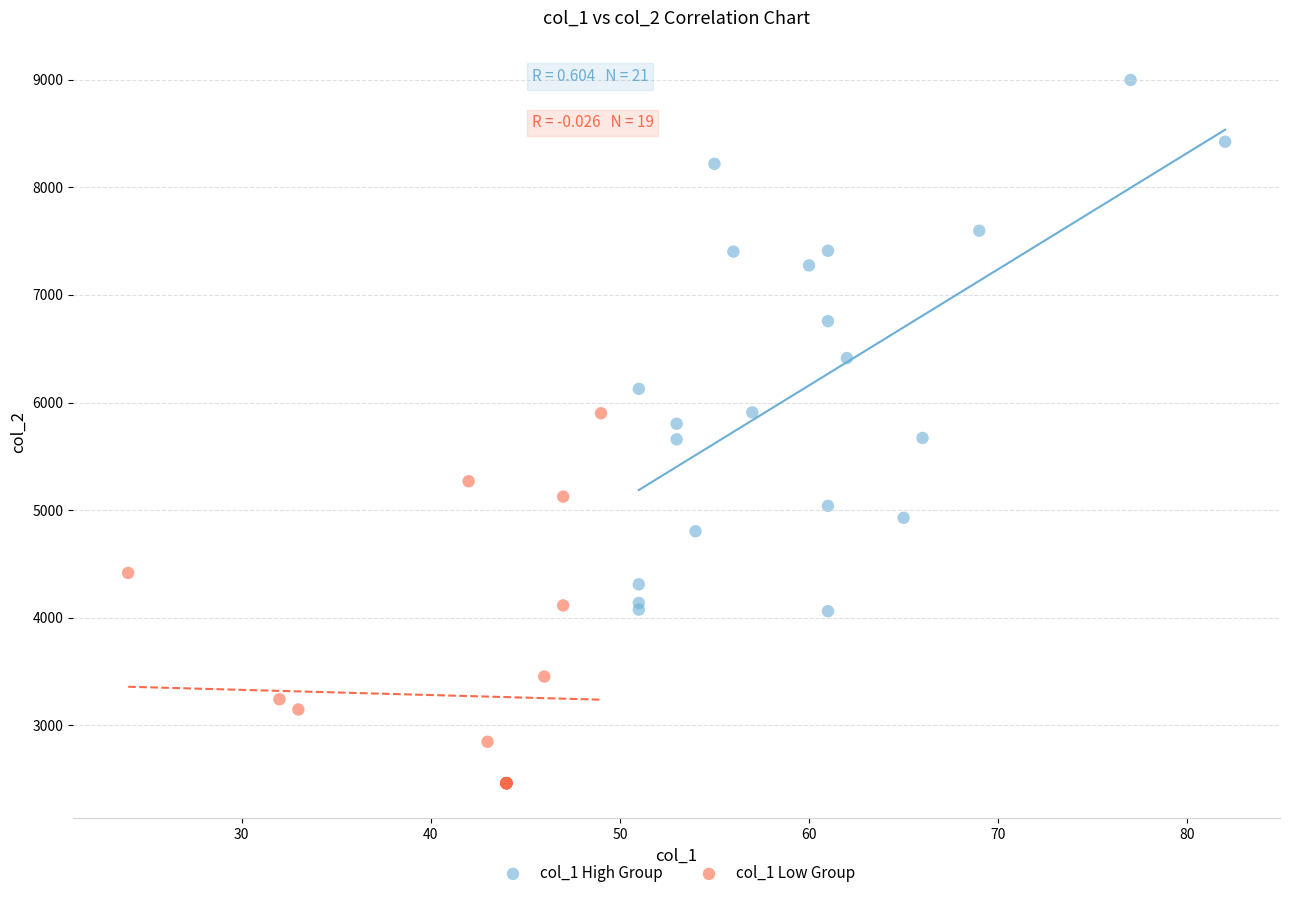

Which series contains the lowest Y value?

col_1 Low Group